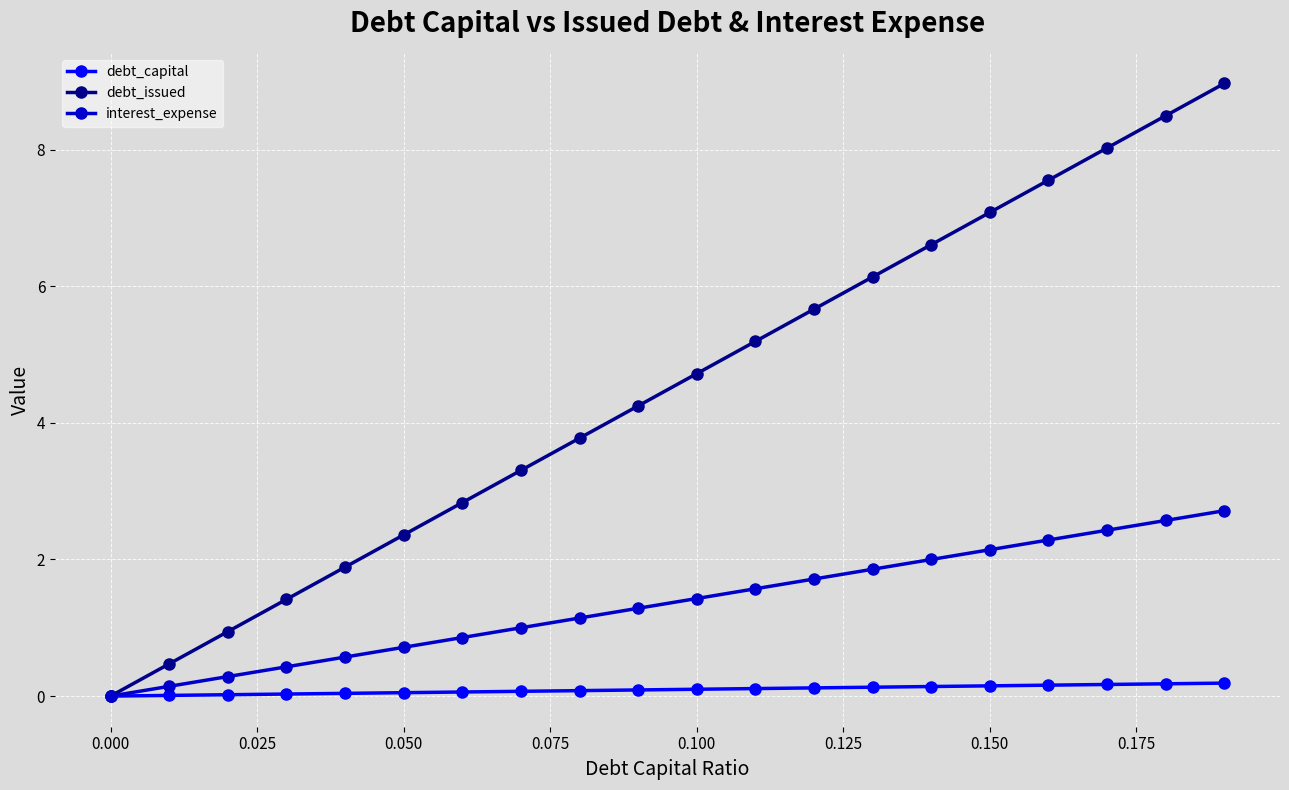

What is the value of the debt_issued point at the 4th from the left?

1.4